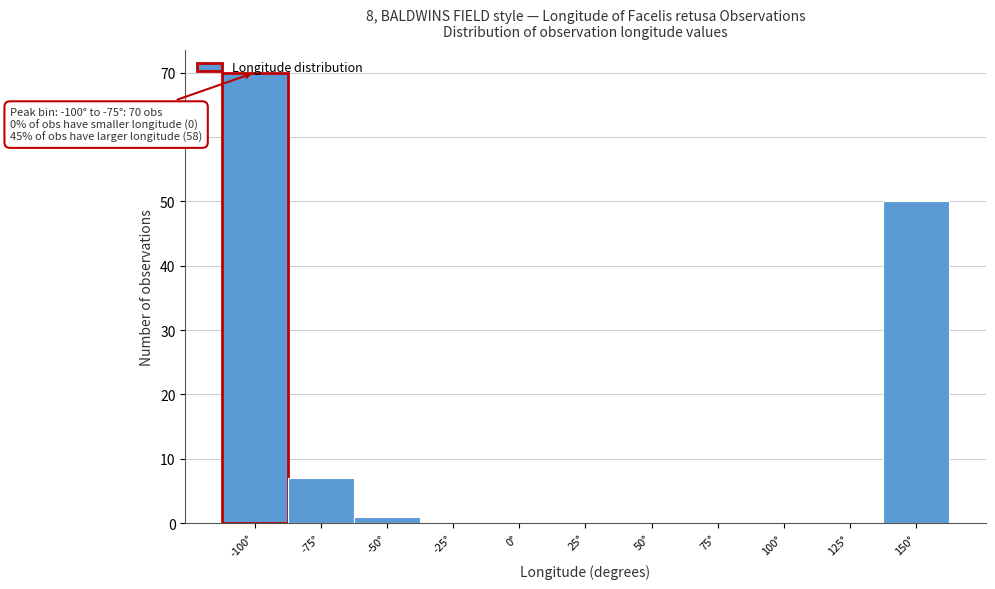

What is the sum of the values at 75° and 150°?

50